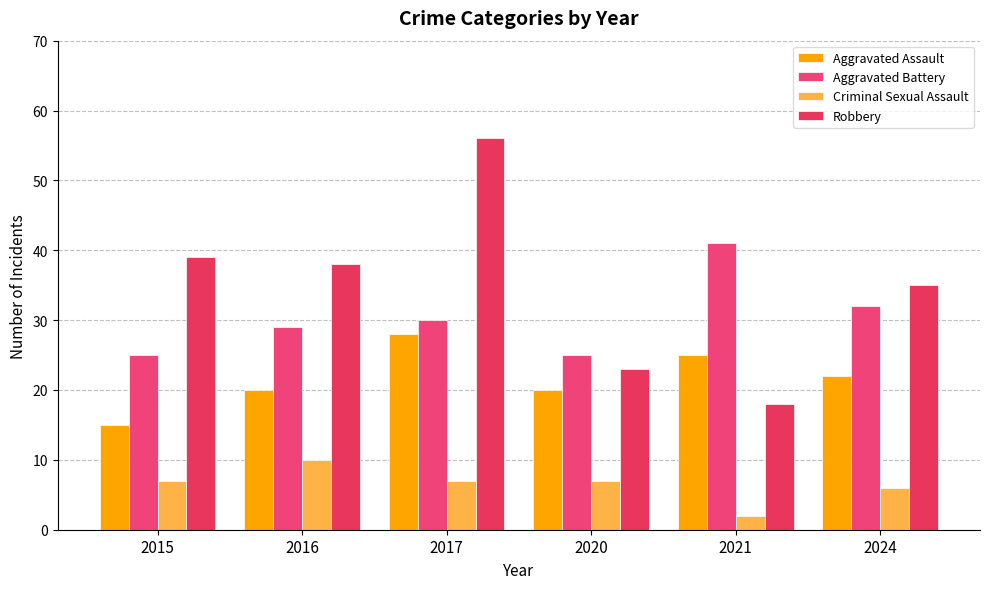

What is the highest value of the Aggravated Assault series?

28